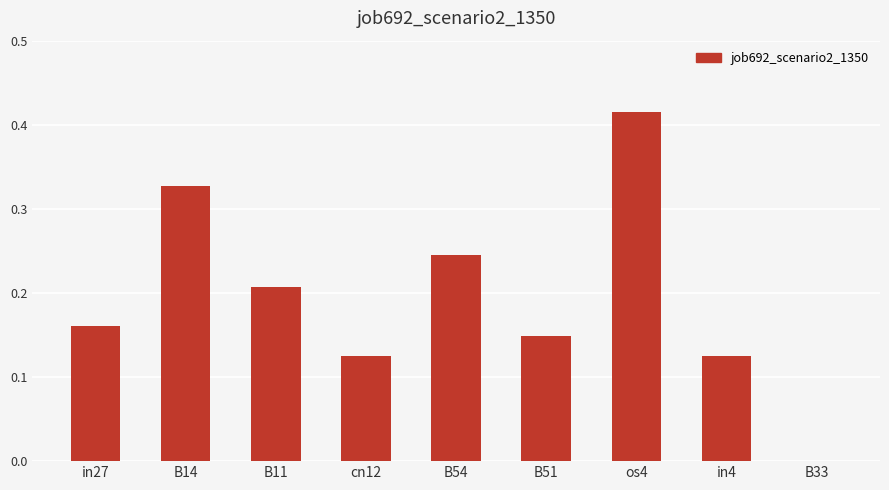

What is the sum of all values?

1.8